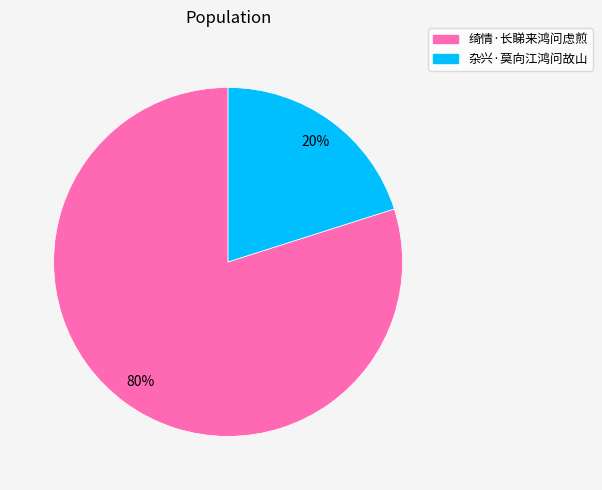

Which slice is the smallest?

杂兴·莫向江鸿问故山